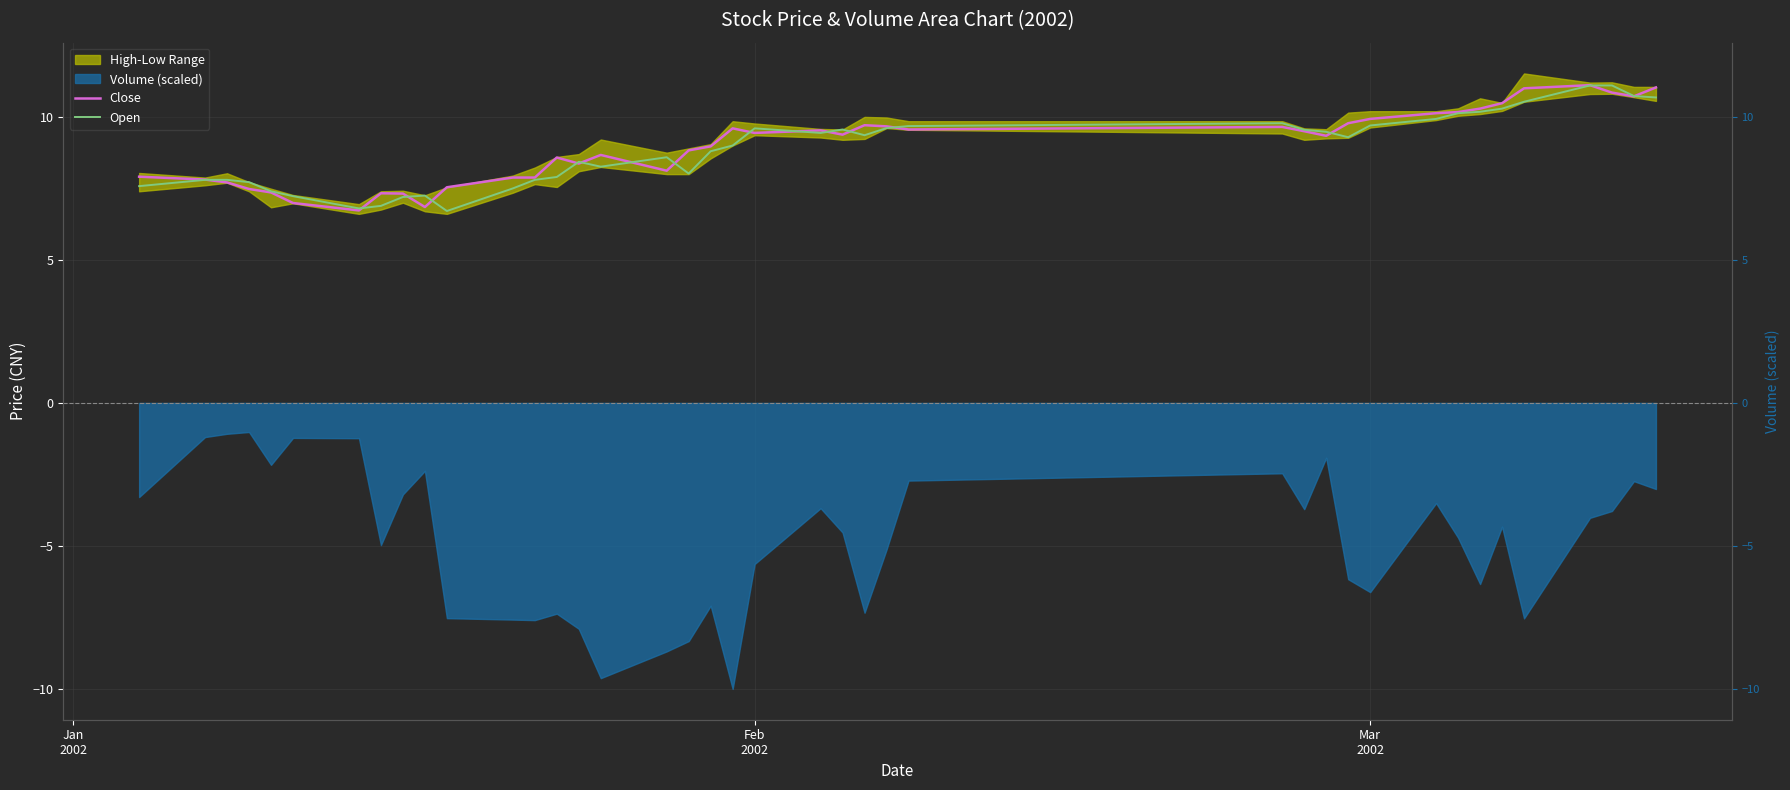

What is the average value of the Open series?

8.9